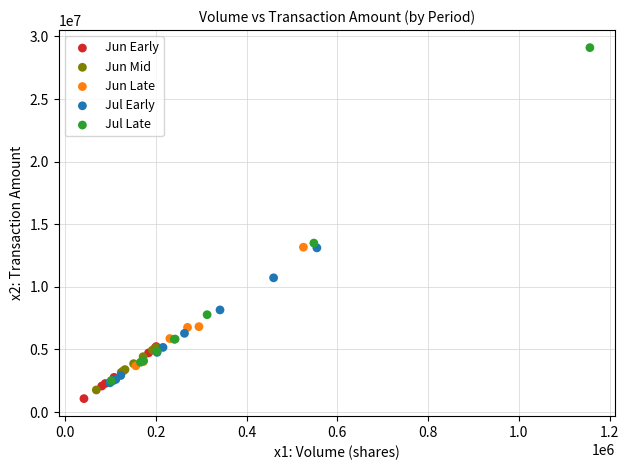

Which series reaches the maximum Y coordinate?

Jul Late